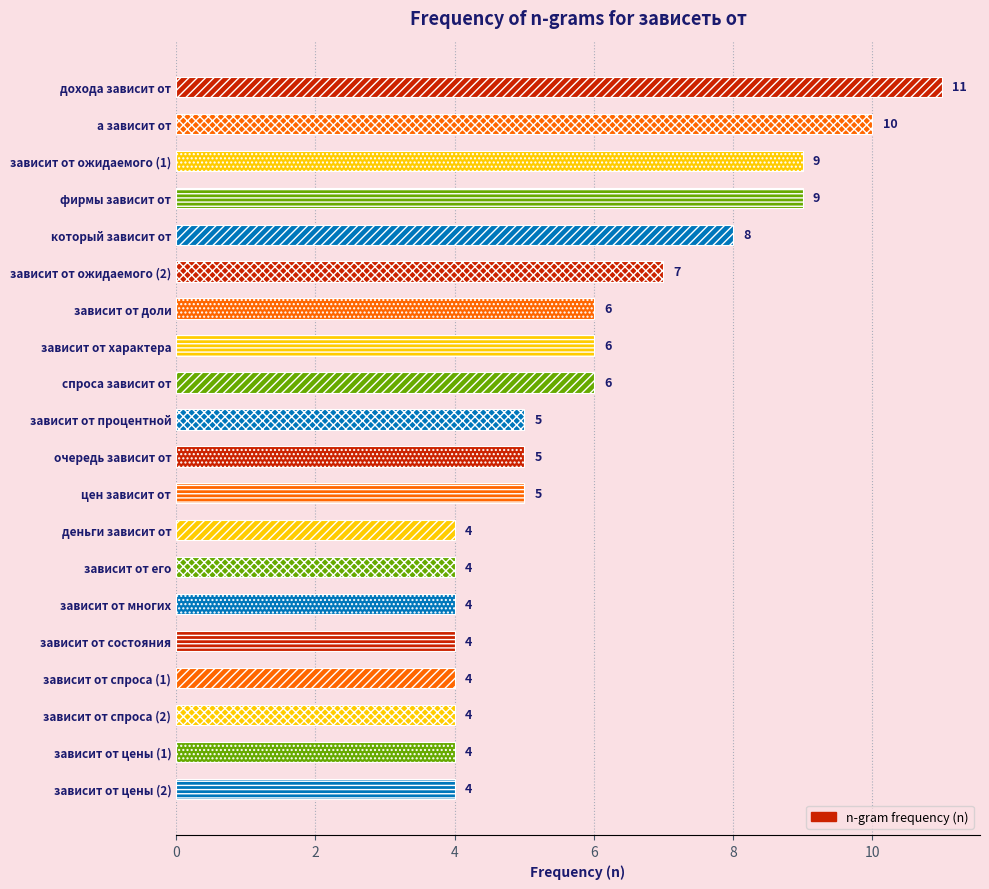

What is the sum of all values?

119